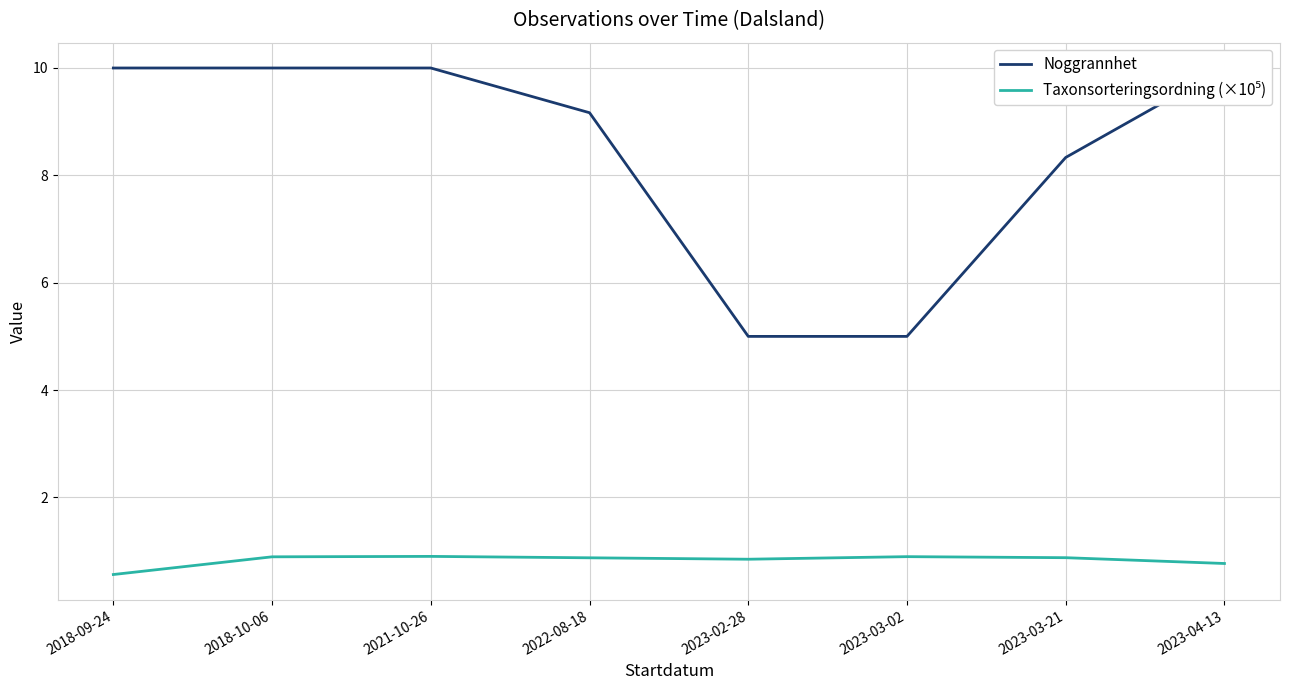

The value of Taxonsorteringsordning (×10⁵) at 2023-03-21 is 1.4. True or false?

False